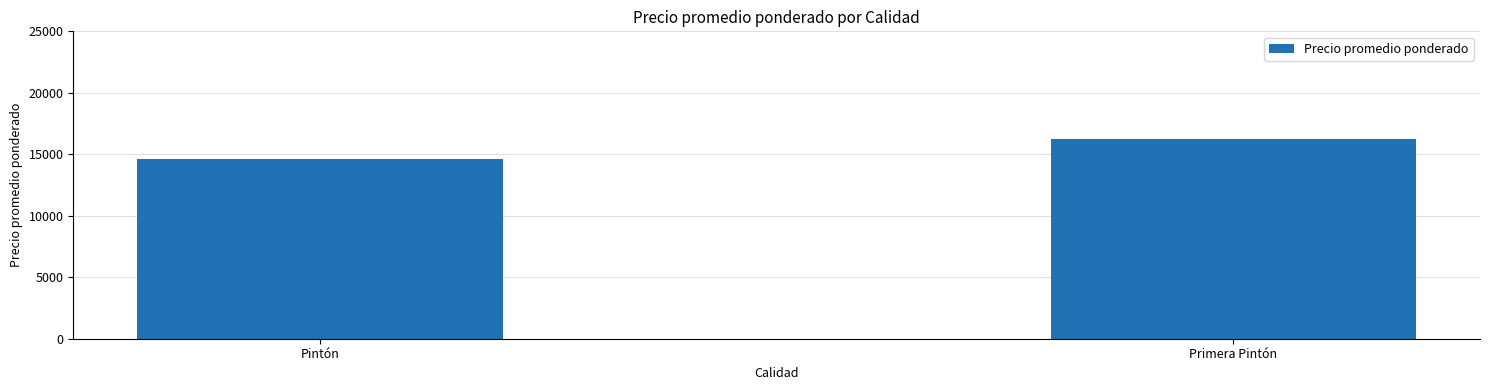

Which has a higher value, Primera Pintón or Pintón?

Primera Pintón